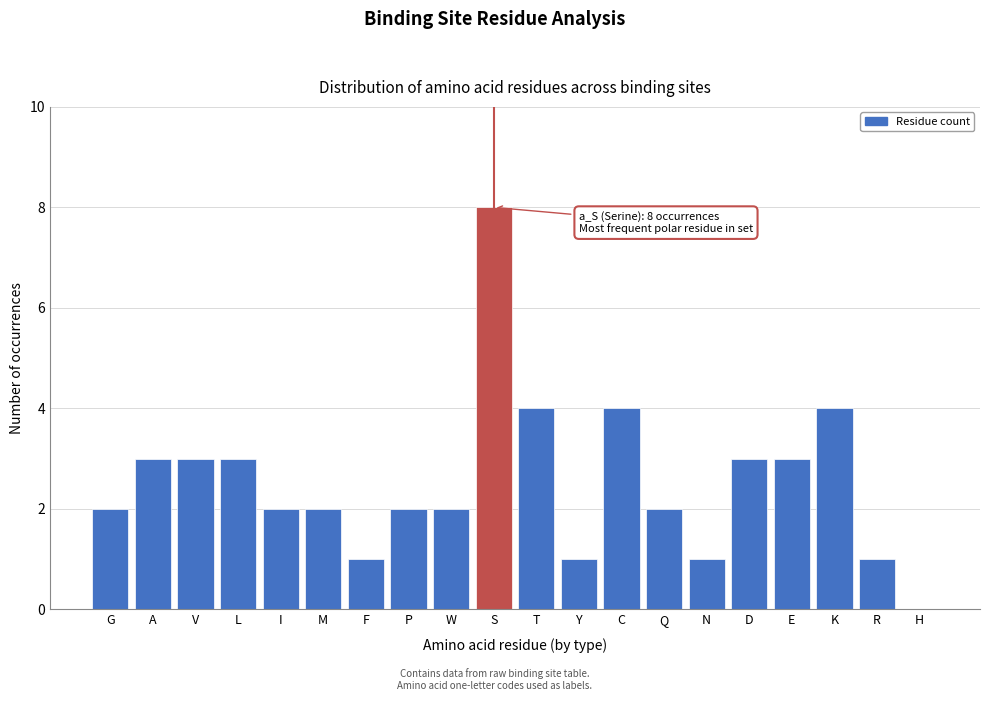

Reading left to right, what are all the values shown in this chart?

G=2	A=3	V=3	L=3	I=2	M=2	F=1	P=2	W=2	S=8	T=4	Y=1	C=4	Q=2	N=1	D=3	E=3	K=4	R=1	H=0